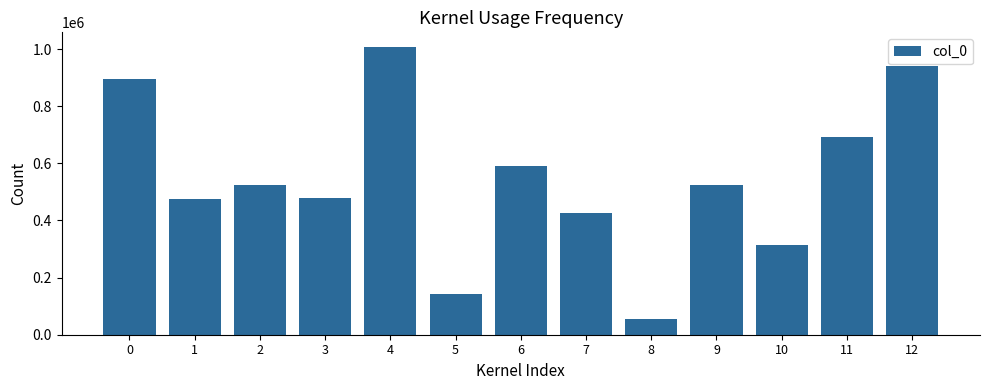

What is the approximate value at 12, to the nearest 100?

940300